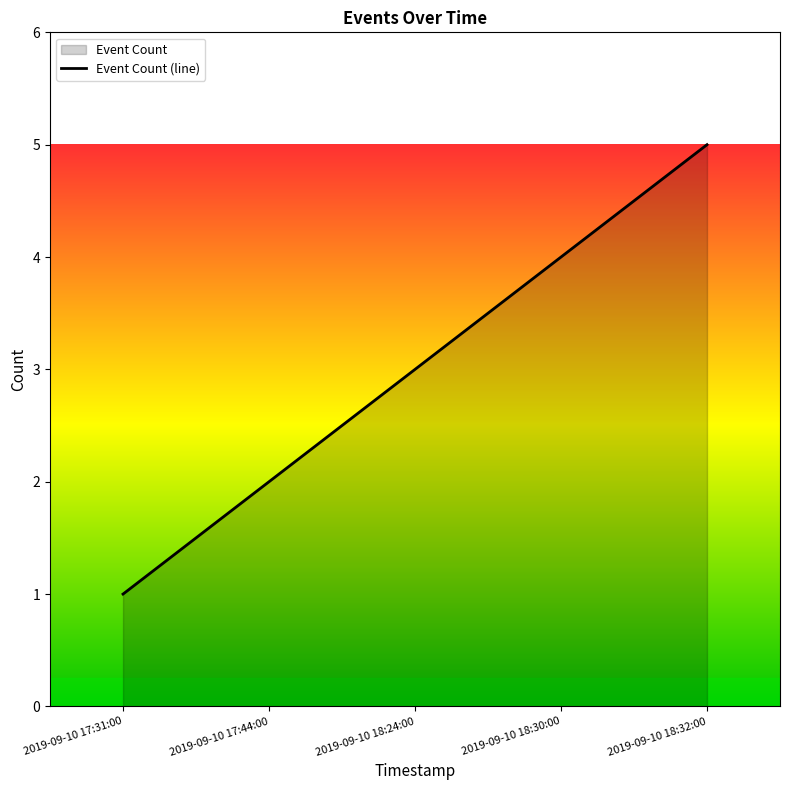

What is the change in value from 2019-09-10 18:30:00 to 2019-09-10 18:32:00?

+1